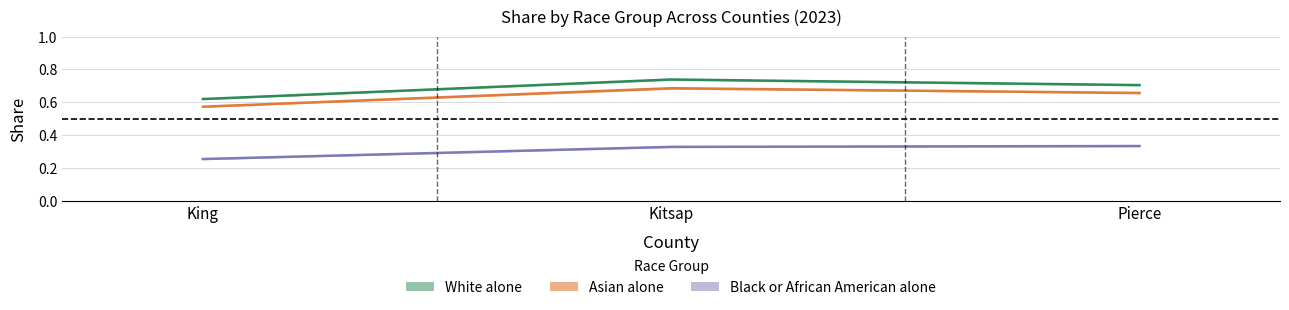

Which has a higher value, Kitsap or King?

Kitsap